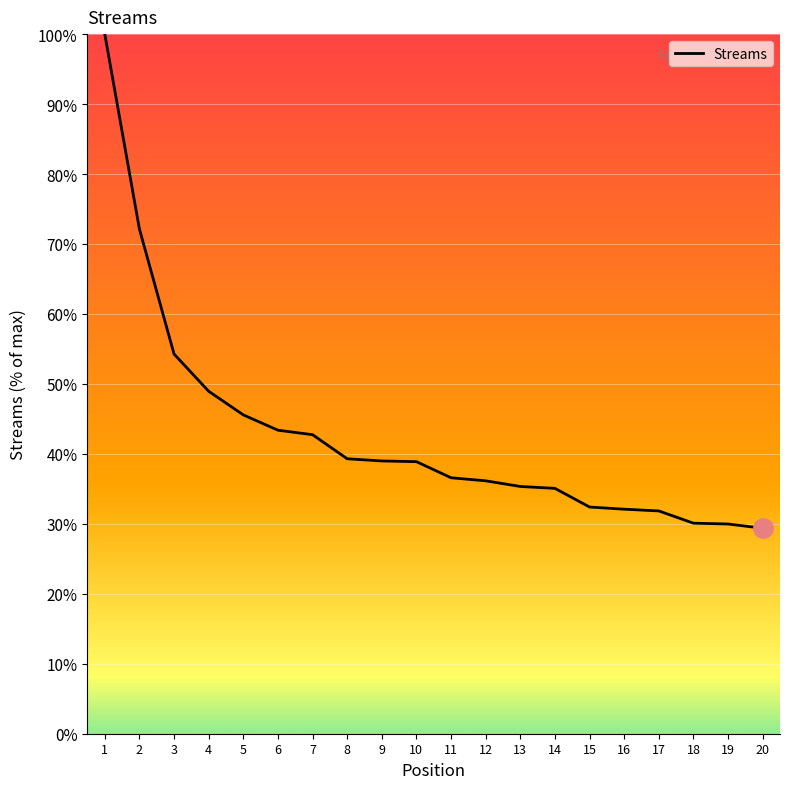

Count the number of values greater than 38.

10